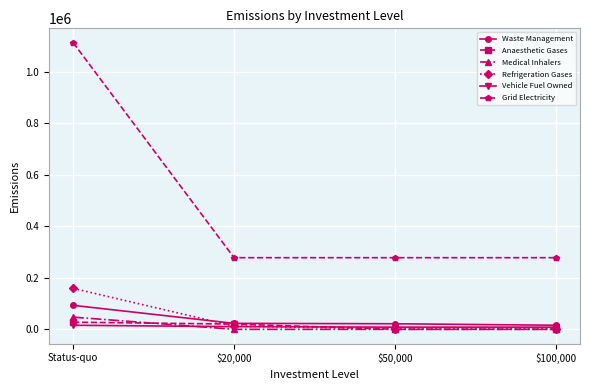

What is the minimum value for Medical Inhalers?

47.5